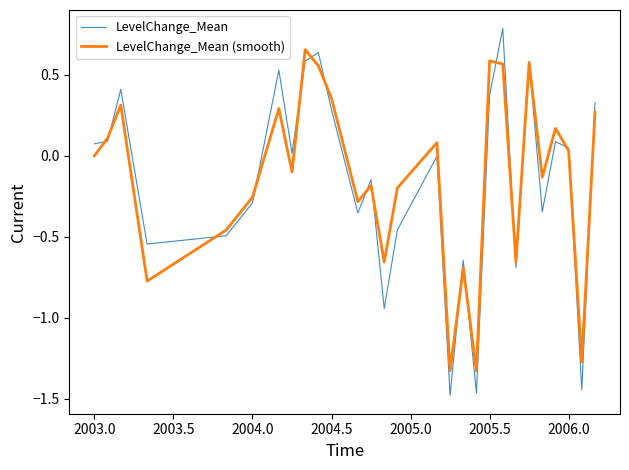

Which series has the largest range (max minus min)?

LevelChange_Mean